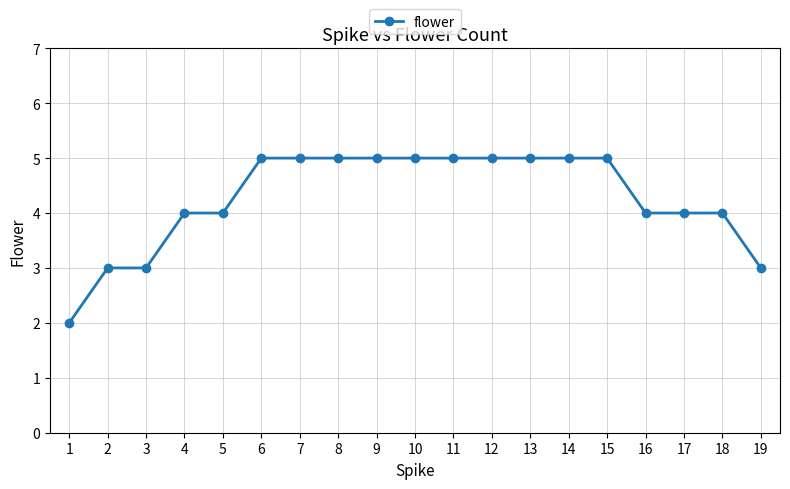

What is the average value?

4